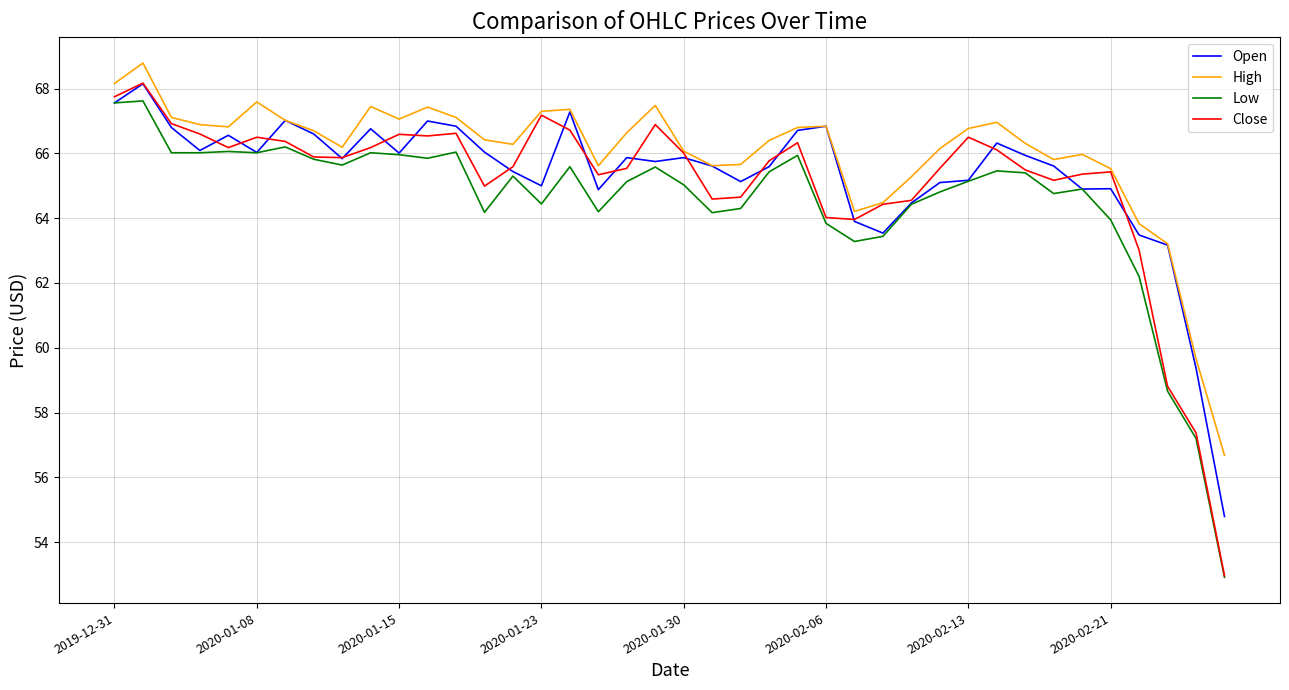

What is the average value of the Open series?

65.3